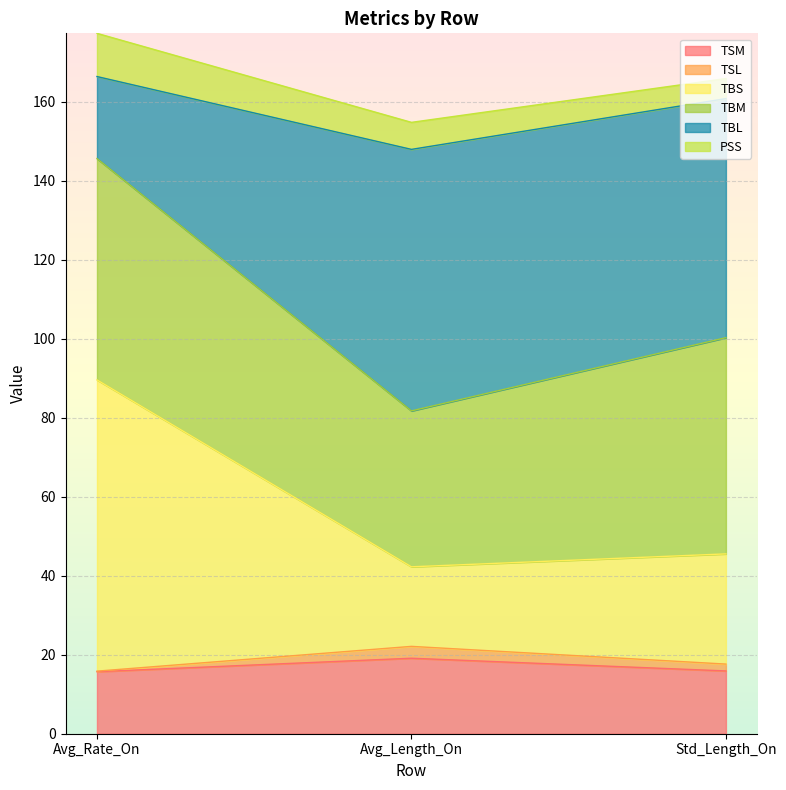

The TSM series shows 23.3 at Avg_Rate_On. True or false?

False